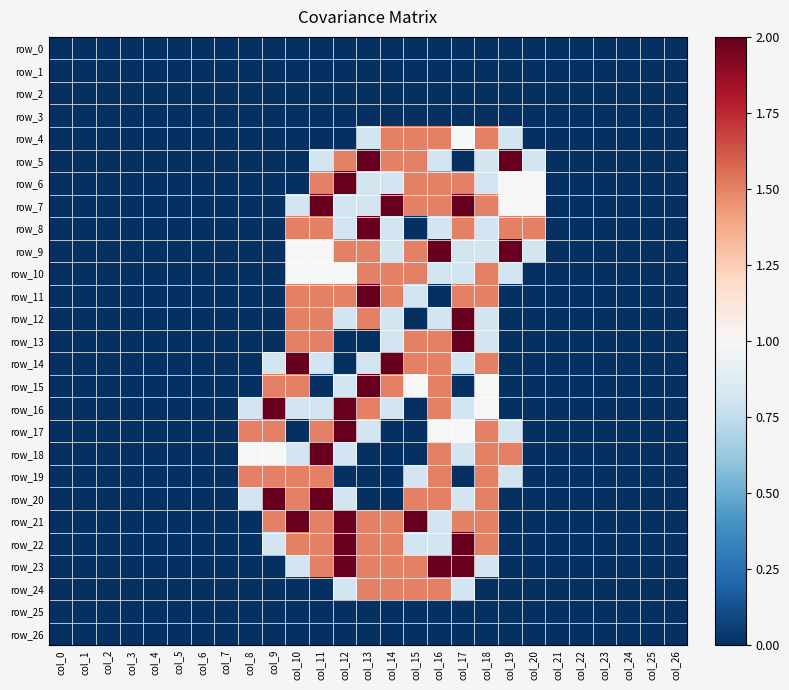

Reading left to right, transcribe all the data shown in this chart.

row_0: col_0=0.0	col_1=0.0	col_2=0.0	col_3=0.0	col_4=0.0	col_5=0.0	col_6=0.0	col_7=0.0	col_8=0.0	col_9=0.0	col_10=0.0	col_11=0.0	col_12=0.0	col_13=0.0	col_14=0.0	col_15=0.0	col_16=0.0	col_17=0.0	col_18=0.0	col_19=0.0	col_20=0.0	col_21=0.0	col_22=0.0	col_23=0.0	col_24=0.0	col_25=0.0	col_26=0.0
row_1: col_0=0.0	col_1=0.0	col_2=0.0	col_3=0.0	col_4=0.0	col_5=0.0	col_6=0.0	col_7=0.0	col_8=0.0	col_9=0.0	col_10=0.0	col_11=0.0	col_12=0.0	col_13=0.0	col_14=0.0	col_15=0.0	col_16=0.0	col_17=0.0	col_18=0.0	col_19=0.0	col_20=0.0	col_21=0.0	col_22=0.0	col_23=0.0	col_24=0.0	col_25=0.0	col_26=0.0
row_2: col_0=0.0	col_1=0.0	col_2=0.0	col_3=0.0	col_4=0.0	col_5=0.0	col_6=0.0	col_7=0.0	col_8=0.0	col_9=0.0	col_10=0.0	col_11=0.0	col_12=0.0	col_13=0.0	col_14=0.0	col_15=0.0	col_16=0.0	col_17=0.0	col_18=0.0	col_19=0.0	col_20=0.0	col_21=0.0	col_22=0.0	col_23=0.0	col_24=0.0	col_25=0.0	col_26=0.0
row_3: col_0=0.0	col_1=0.0	col_2=0.0	col_3=0.0	col_4=0.0	col_5=0.0	col_6=0.0	col_7=0.0	col_8=0.0	col_9=0.0	col_10=0.0	col_11=0.0	col_12=0.0	col_13=0.0	col_14=0.0	col_15=0.0	col_16=0.0	col_17=0.0	col_18=0.0	col_19=0.0	col_20=0.0	col_21=0.0	col_22=0.0	col_23=0.0	col_24=0.0	col_25=0.0	col_26=0.0
row_4: col_0=0.0	col_1=0.0	col_2=0.0	col_3=0.0	col_4=0.0	col_5=0.0	col_6=0.0	col_7=0.0	col_8=0.0	col_9=0.0	col_10=0.0	col_11=0.0	col_12=0.0	col_13=0.8	col_14=1.5	col_15=1.5	col_16=1.5	col_17=1.0	col_18=1.5	col_19=0.8	col_20=0.0	col_21=0.0	col_22=0.0	col_23=0.0	col_24=0.0	col_25=0.0	col_26=0.0
row_5: col_0=0.0	col_1=0.0	col_2=0.0	col_3=0.0	col_4=0.0	col_5=0.0	col_6=0.0	col_7=0.0	col_8=0.0	col_9=0.0	col_10=0.0	col_11=0.8	col_12=1.5	col_13=2.0	col_14=1.5	col_15=1.5	col_16=0.8	col_17=0.0	col_18=0.8	col_19=2.0	col_20=0.8	col_21=0.0	col_22=0.0	col_23=0.0	col_24=0.0	col_25=0.0	col_26=0.0
row_6: col_0=0.0	col_1=0.0	col_2=0.0	col_3=0.0	col_4=0.0	col_5=0.0	col_6=0.0	col_7=0.0	col_8=0.0	col_9=0.0	col_10=0.0	col_11=1.5	col_12=2.0	col_13=0.8	col_14=0.8	col_15=1.5	col_16=1.5	col_17=1.5	col_18=0.8	col_19=1.0	col_20=1.0	col_21=0.0	col_22=0.0	col_23=0.0	col_24=0.0	col_25=0.0	col_26=0.0
row_7: col_0=0.0	col_1=0.0	col_2=0.0	col_3=0.0	col_4=0.0	col_5=0.0	col_6=0.0	col_7=0.0	col_8=0.0	col_9=0.0	col_10=0.8	col_11=2.0	col_12=0.8	col_13=0.8	col_14=2.0	col_15=1.5	col_16=1.5	col_17=2.0	col_18=1.5	col_19=1.0	col_20=1.0	col_21=0.0	col_22=0.0	col_23=0.0	col_24=0.0	col_25=0.0	col_26=0.0
row_8: col_0=0.0	col_1=0.0	col_2=0.0	col_3=0.0	col_4=0.0	col_5=0.0	col_6=0.0	col_7=0.0	col_8=0.0	col_9=0.0	col_10=1.5	col_11=1.5	col_12=0.8	col_13=2.0	col_14=0.8	col_15=0.0	col_16=0.8	col_17=1.5	col_18=0.8	col_19=1.5	col_20=1.5	col_21=0.0	col_22=0.0	col_23=0.0	col_24=0.0	col_25=0.0	col_26=0.0
row_9: col_0=0.0	col_1=0.0	col_2=0.0	col_3=0.0	col_4=0.0	col_5=0.0	col_6=0.0	col_7=0.0	col_8=0.0	col_9=0.0	col_10=1.0	col_11=1.0	col_12=1.5	col_13=1.5	col_14=0.8	col_15=1.5	col_16=2.0	col_17=0.8	col_18=0.8	col_19=2.0	col_20=0.8	col_21=0.0	col_22=0.0	col_23=0.0	col_24=0.0	col_25=0.0	col_26=0.0
row_10: col_0=0.0	col_1=0.0	col_2=0.0	col_3=0.0	col_4=0.0	col_5=0.0	col_6=0.0	col_7=0.0	col_8=0.0	col_9=0.0	col_10=1.0	col_11=1.0	col_12=1.0	col_13=1.5	col_14=1.5	col_15=1.5	col_16=0.8	col_17=0.8	col_18=1.5	col_19=0.8	col_20=0.0	col_21=0.0	col_22=0.0	col_23=0.0	col_24=0.0	col_25=0.0	col_26=0.0
row_11: col_0=0.0	col_1=0.0	col_2=0.0	col_3=0.0	col_4=0.0	col_5=0.0	col_6=0.0	col_7=0.0	col_8=0.0	col_9=0.0	col_10=1.5	col_11=1.5	col_12=1.5	col_13=2.0	col_14=1.5	col_15=0.8	col_16=0.0	col_17=1.5	col_18=1.5	col_19=0.0	col_20=0.0	col_21=0.0	col_22=0.0	col_23=0.0	col_24=0.0	col_25=0.0	col_26=0.0
row_12: col_0=0.0	col_1=0.0	col_2=0.0	col_3=0.0	col_4=0.0	col_5=0.0	col_6=0.0	col_7=0.0	col_8=0.0	col_9=0.0	col_10=1.5	col_11=1.5	col_12=0.8	col_13=1.5	col_14=0.8	col_15=0.0	col_16=0.8	col_17=2.0	col_18=0.8	col_19=0.0	col_20=0.0	col_21=0.0	col_22=0.0	col_23=0.0	col_24=0.0	col_25=0.0	col_26=0.0
row_13: col_0=0.0	col_1=0.0	col_2=0.0	col_3=0.0	col_4=0.0	col_5=0.0	col_6=0.0	col_7=0.0	col_8=0.0	col_9=0.0	col_10=1.5	col_11=1.5	col_12=0.0	col_13=0.0	col_14=0.8	col_15=1.5	col_16=1.5	col_17=2.0	col_18=0.8	col_19=0.0	col_20=0.0	col_21=0.0	col_22=0.0	col_23=0.0	col_24=0.0	col_25=0.0	col_26=0.0
row_14: col_0=0.0	col_1=0.0	col_2=0.0	col_3=0.0	col_4=0.0	col_5=0.0	col_6=0.0	col_7=0.0	col_8=0.0	col_9=0.8	col_10=2.0	col_11=0.8	col_12=0.0	col_13=0.8	col_14=2.0	col_15=1.5	col_16=1.5	col_17=0.8	col_18=1.5	col_19=0.0	col_20=0.0	col_21=0.0	col_22=0.0	col_23=0.0	col_24=0.0	col_25=0.0	col_26=0.0
row_15: col_0=0.0	col_1=0.0	col_2=0.0	col_3=0.0	col_4=0.0	col_5=0.0	col_6=0.0	col_7=0.0	col_8=0.0	col_9=1.5	col_10=1.5	col_11=0.0	col_12=0.8	col_13=2.0	col_14=1.5	col_15=1.0	col_16=1.5	col_17=0.0	col_18=1.0	col_19=0.0	col_20=0.0	col_21=0.0	col_22=0.0	col_23=0.0	col_24=0.0	col_25=0.0	col_26=0.0
row_16: col_0=0.0	col_1=0.0	col_2=0.0	col_3=0.0	col_4=0.0	col_5=0.0	col_6=0.0	col_7=0.0	col_8=0.8	col_9=2.0	col_10=0.8	col_11=0.8	col_12=2.0	col_13=1.5	col_14=0.8	col_15=0.0	col_16=1.5	col_17=0.8	col_18=1.0	col_19=0.0	col_20=0.0	col_21=0.0	col_22=0.0	col_23=0.0	col_24=0.0	col_25=0.0	col_26=0.0
row_17: col_0=0.0	col_1=0.0	col_2=0.0	col_3=0.0	col_4=0.0	col_5=0.0	col_6=0.0	col_7=0.0	col_8=1.5	col_9=1.5	col_10=0.0	col_11=1.5	col_12=2.0	col_13=0.8	col_14=0.0	col_15=0.0	col_16=1.0	col_17=1.0	col_18=1.5	col_19=0.8	col_20=0.0	col_21=0.0	col_22=0.0	col_23=0.0	col_24=0.0	col_25=0.0	col_26=0.0
row_18: col_0=0.0	col_1=0.0	col_2=0.0	col_3=0.0	col_4=0.0	col_5=0.0	col_6=0.0	col_7=0.0	col_8=1.0	col_9=1.0	col_10=0.8	col_11=2.0	col_12=0.8	col_13=0.0	col_14=0.0	col_15=0.0	col_16=1.5	col_17=0.8	col_18=1.5	col_19=1.5	col_20=0.0	col_21=0.0	col_22=0.0	col_23=0.0	col_24=0.0	col_25=0.0	col_26=0.0
row_19: col_0=0.0	col_1=0.0	col_2=0.0	col_3=0.0	col_4=0.0	col_5=0.0	col_6=0.0	col_7=0.0	col_8=1.5	col_9=1.5	col_10=1.5	col_11=1.5	col_12=0.0	col_13=0.0	col_14=0.0	col_15=0.8	col_16=1.5	col_17=0.0	col_18=1.5	col_19=0.8	col_20=0.0	col_21=0.0	col_22=0.0	col_23=0.0	col_24=0.0	col_25=0.0	col_26=0.0
row_20: col_0=0.0	col_1=0.0	col_2=0.0	col_3=0.0	col_4=0.0	col_5=0.0	col_6=0.0	col_7=0.0	col_8=0.8	col_9=2.0	col_10=1.5	col_11=2.0	col_12=0.8	col_13=0.0	col_14=0.0	col_15=1.5	col_16=1.5	col_17=0.8	col_18=1.5	col_19=0.0	col_20=0.0	col_21=0.0	col_22=0.0	col_23=0.0	col_24=0.0	col_25=0.0	col_26=0.0
row_21: col_0=0.0	col_1=0.0	col_2=0.0	col_3=0.0	col_4=0.0	col_5=0.0	col_6=0.0	col_7=0.0	col_8=0.0	col_9=1.5	col_10=2.0	col_11=1.5	col_12=2.0	col_13=1.5	col_14=1.5	col_15=2.0	col_16=0.8	col_17=1.5	col_18=1.5	col_19=0.0	col_20=0.0	col_21=0.0	col_22=0.0	col_23=0.0	col_24=0.0	col_25=0.0	col_26=0.0
row_22: col_0=0.0	col_1=0.0	col_2=0.0	col_3=0.0	col_4=0.0	col_5=0.0	col_6=0.0	col_7=0.0	col_8=0.0	col_9=0.8	col_10=1.5	col_11=1.5	col_12=2.0	col_13=1.5	col_14=1.5	col_15=0.8	col_16=0.8	col_17=2.0	col_18=1.5	col_19=0.0	col_20=0.0	col_21=0.0	col_22=0.0	col_23=0.0	col_24=0.0	col_25=0.0	col_26=0.0
row_23: col_0=0.0	col_1=0.0	col_2=0.0	col_3=0.0	col_4=0.0	col_5=0.0	col_6=0.0	col_7=0.0	col_8=0.0	col_9=0.0	col_10=0.8	col_11=1.5	col_12=2.0	col_13=1.5	col_14=1.5	col_15=1.5	col_16=2.0	col_17=2.0	col_18=0.8	col_19=0.0	col_20=0.0	col_21=0.0	col_22=0.0	col_23=0.0	col_24=0.0	col_25=0.0	col_26=0.0
row_24: col_0=0.0	col_1=0.0	col_2=0.0	col_3=0.0	col_4=0.0	col_5=0.0	col_6=0.0	col_7=0.0	col_8=0.0	col_9=0.0	col_10=0.0	col_11=0.0	col_12=0.8	col_13=1.5	col_14=1.5	col_15=1.5	col_16=1.5	col_17=0.8	col_18=0.0	col_19=0.0	col_20=0.0	col_21=0.0	col_22=0.0	col_23=0.0	col_24=0.0	col_25=0.0	col_26=0.0
row_25: col_0=0.0	col_1=0.0	col_2=0.0	col_3=0.0	col_4=0.0	col_5=0.0	col_6=0.0	col_7=0.0	col_8=0.0	col_9=0.0	col_10=0.0	col_11=0.0	col_12=0.0	col_13=0.0	col_14=0.0	col_15=0.0	col_16=0.0	col_17=0.0	col_18=0.0	col_19=0.0	col_20=0.0	col_21=0.0	col_22=0.0	col_23=0.0	col_24=0.0	col_25=0.0	col_26=0.0
row_26: col_0=0.0	col_1=0.0	col_2=0.0	col_3=0.0	col_4=0.0	col_5=0.0	col_6=0.0	col_7=0.0	col_8=0.0	col_9=0.0	col_10=0.0	col_11=0.0	col_12=0.0	col_13=0.0	col_14=0.0	col_15=0.0	col_16=0.0	col_17=0.0	col_18=0.0	col_19=0.0	col_20=0.0	col_21=0.0	col_22=0.0	col_23=0.0	col_24=0.0	col_25=0.0	col_26=0.0